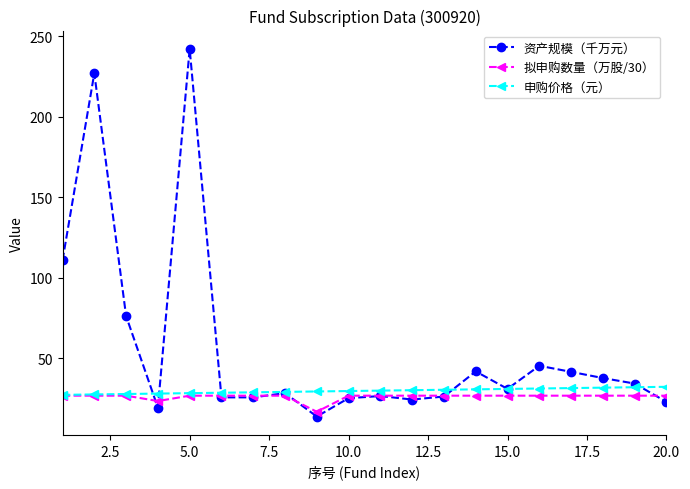

What is the value of the 申购价格（元） point at the 19th from the left?

31.9